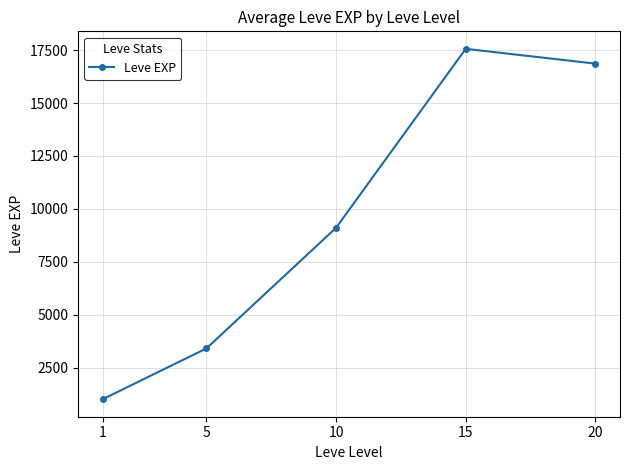

Rank the categories by value from highest to lowest.

15, 20, 10, 5, 1